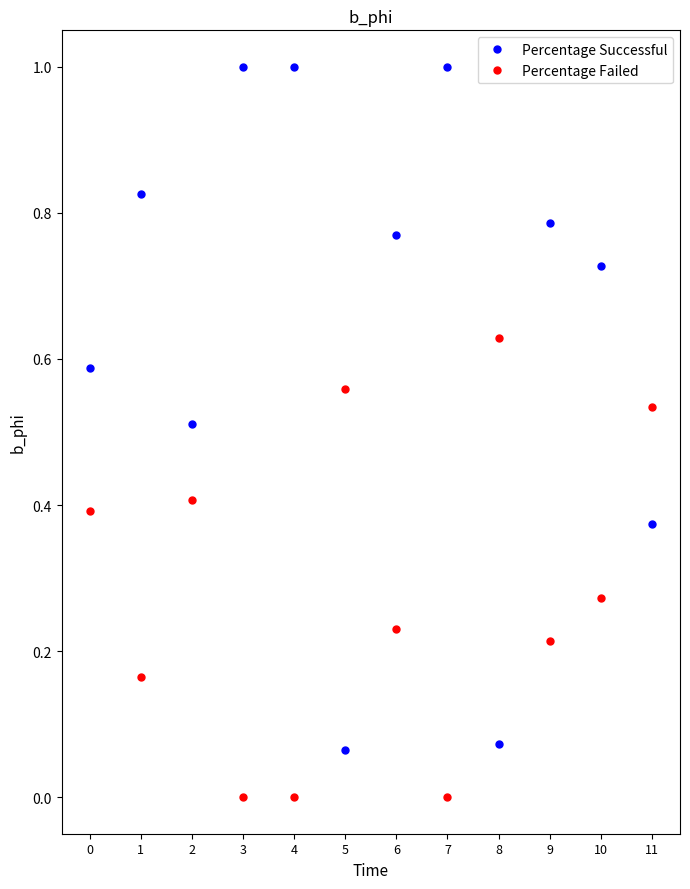

Which series has the widest spread of values?

Percentage Successful